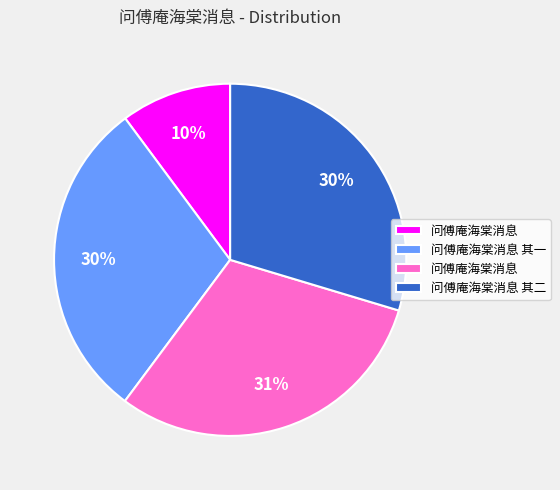

To the nearest percent, what is the average slice percentage?

25%